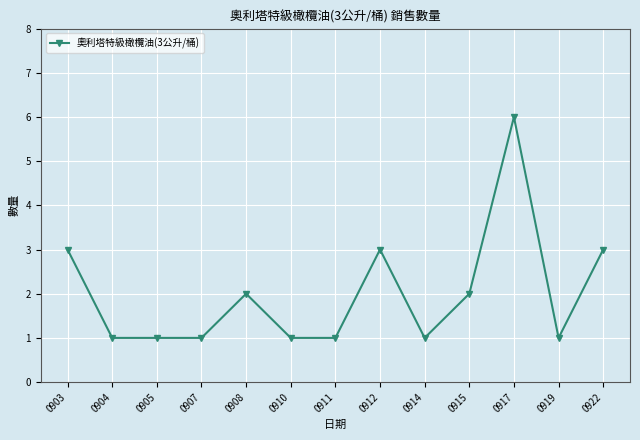

What is the value of the 10th point from the left?

2